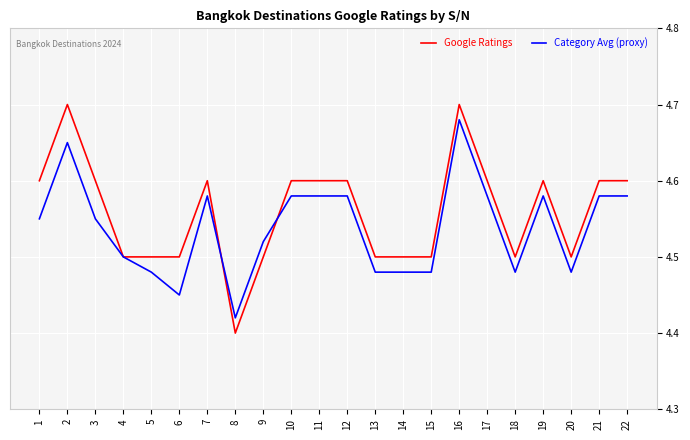

Does the chart display data point markers on the line(s)?

No